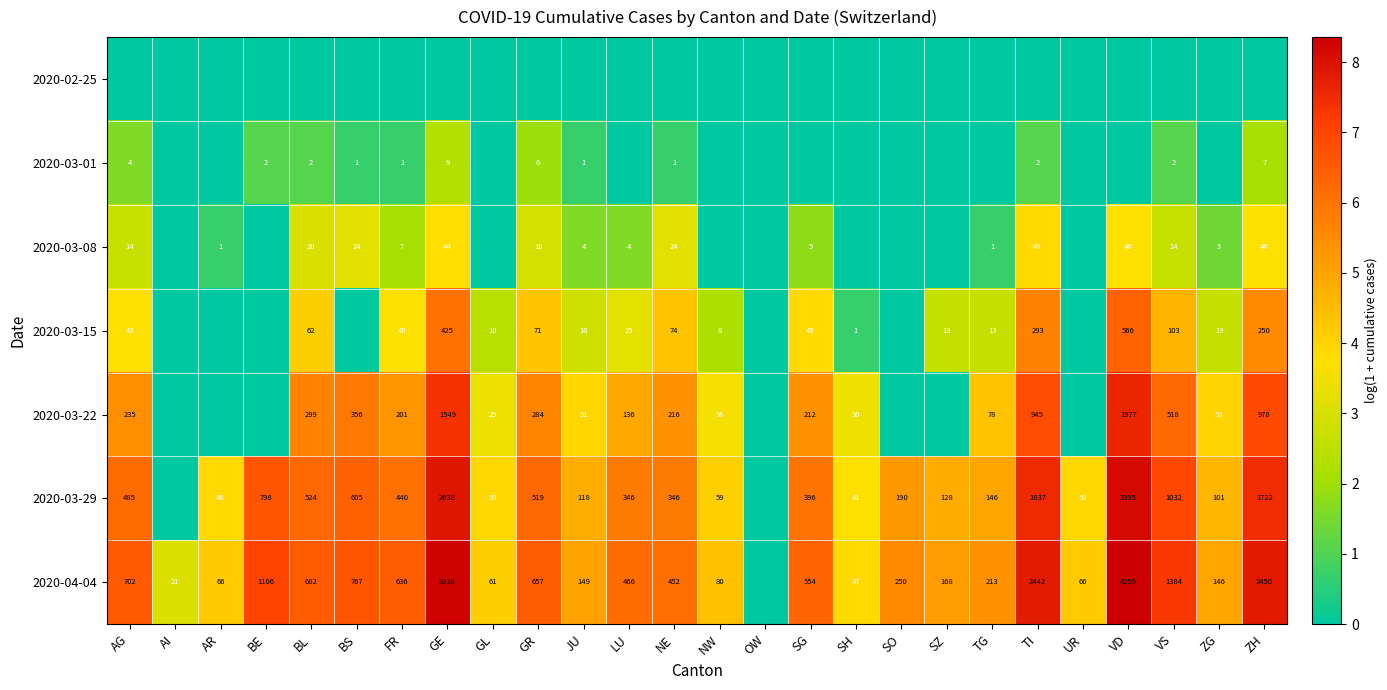

What is the difference between the 2020-03-15 values at GE and GR?

354